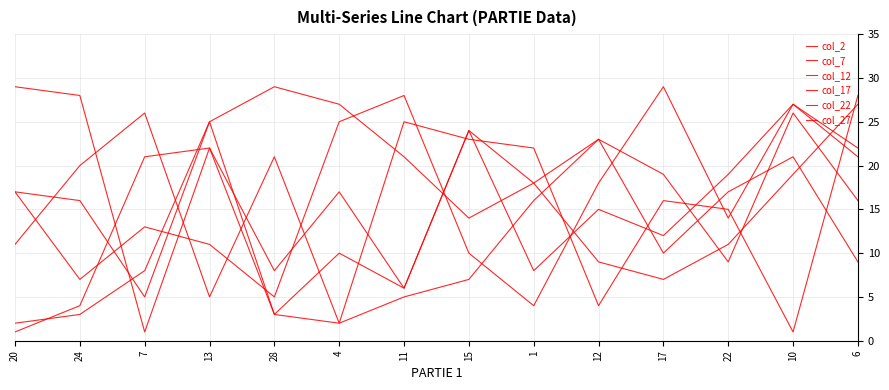

At which category does col_7 reach its first local valley?

24